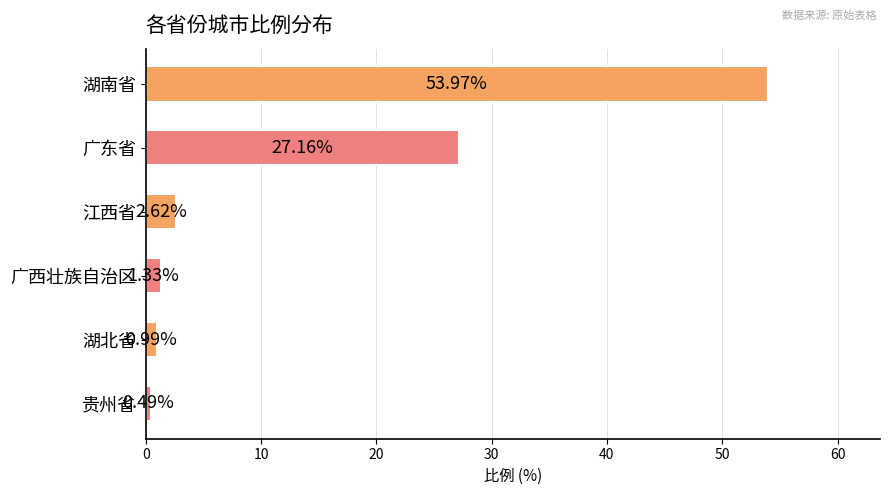

List the labels in order of value, smallest first.

贵州省, 湖北省, 广西壮族自治区, 江西省, 广东省, 湖南省